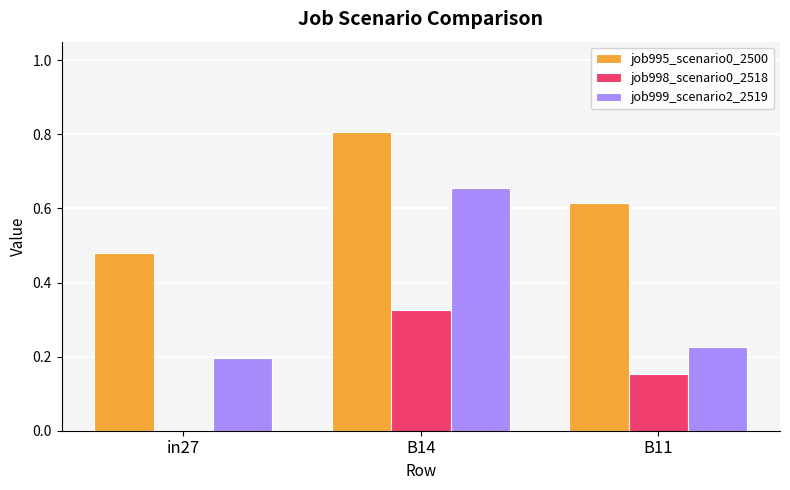

Is it true that job998_scenario0_2518 equals 0.0 at in27?

True